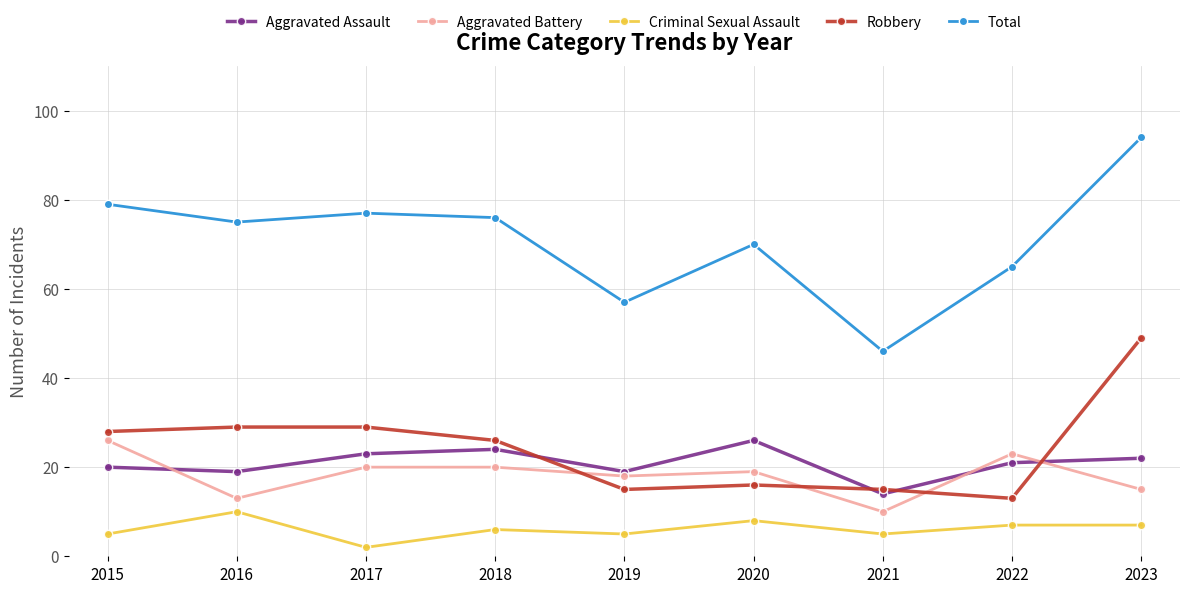

What is the sum of the Robbery values at 2021 and 2015?

43